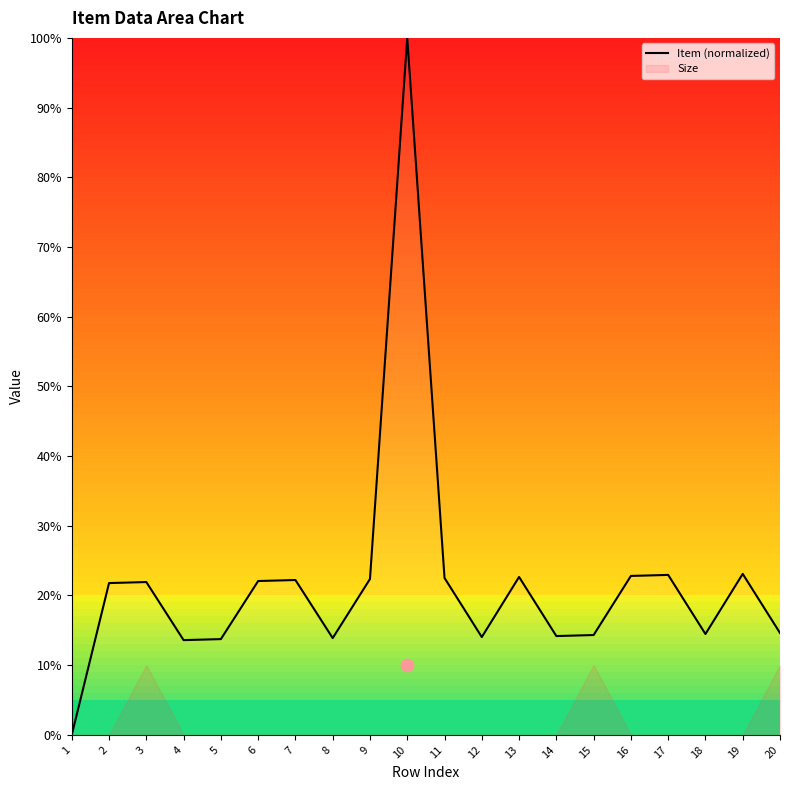

What is the ratio of the value at 13 to the value at 5?

1.6